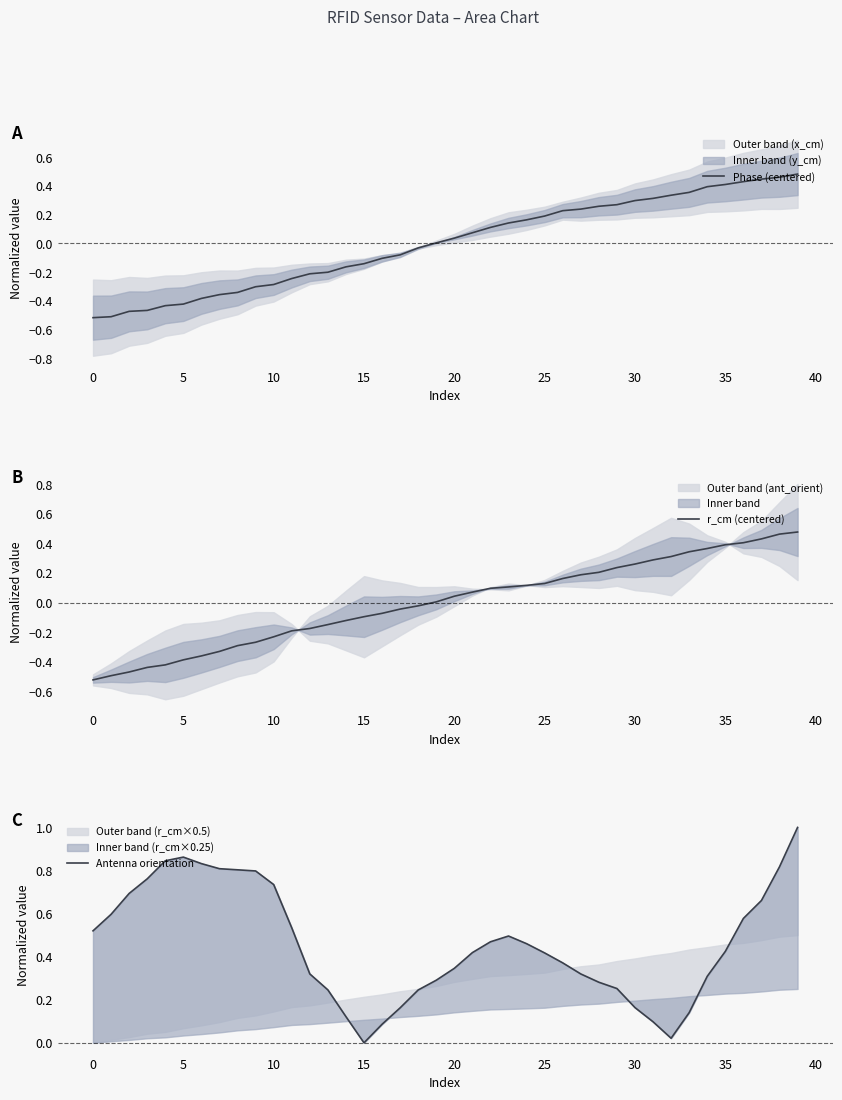

Reading left to right, what are all the values shown in this chart?

Phase (centered): -0.5	-0.5	-0.5	-0.5	-0.4	-0.4	-0.4	-0.4	-0.3	-0.3	-0.3	-0.2	-0.2	-0.2	-0.2	-0.1	-0.1	-0.1	-0.0	0.0	0.0	0.1	0.1	0.1	0.2	0.2	0.2	0.2	0.3	0.3	0.3	0.3	0.3	0.4	0.4	0.4	0.4	0.4	0.5	0.5
r_cm (centered): -0.5	-0.5	-0.5	-0.4	-0.4	-0.4	-0.4	-0.3	-0.3	-0.3	-0.2	-0.2	-0.2	-0.1	-0.1	-0.1	-0.1	-0.0	-0.0	0.0	0.0	0.1	0.1	0.1	0.1	0.1	0.2	0.2	0.2	0.2	0.3	0.3	0.3	0.3	0.4	0.4	0.4	0.4	0.5	0.5
Antenna orientation: 0.5	0.6	0.7	0.8	0.8	0.9	0.8	0.8	0.8	0.8	0.7	0.5	0.3	0.2	0.1	0.0	0.1	0.2	0.2	0.3	0.3	0.4	0.5	0.5	0.5	0.4	0.4	0.3	0.3	0.3	0.2	0.1	0.0	0.1	0.3	0.4	0.6	0.7	0.8	1.0